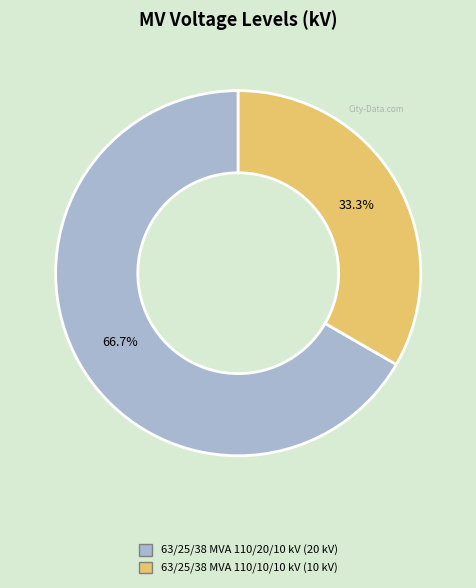

The 63/25/38 MVA 110/10/10 kV slice represents 42% of the pie. True or false?

False